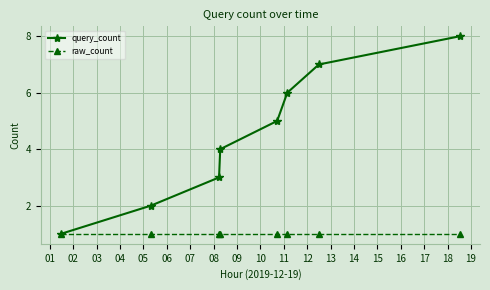

What is the lowest value of the query_count series?

1